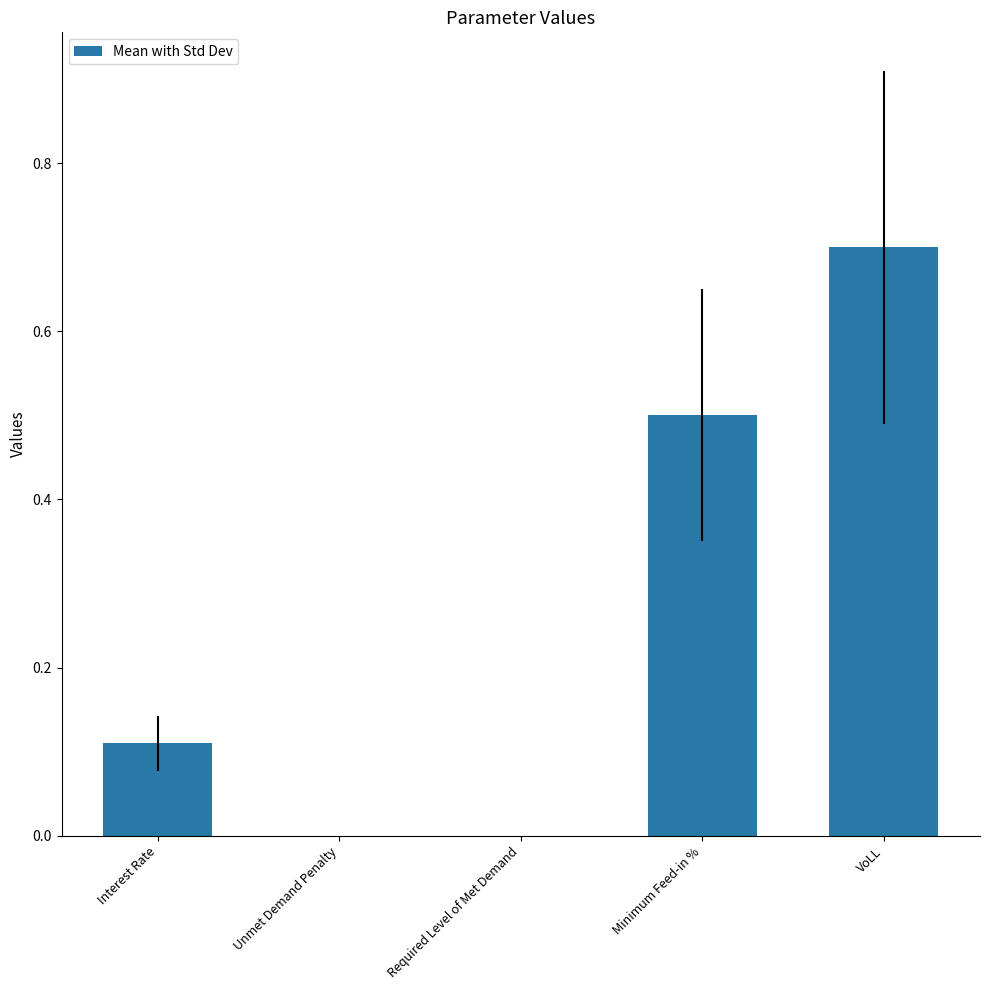

Which has a higher value, VoLL or Required Level of Met Demand?

VoLL